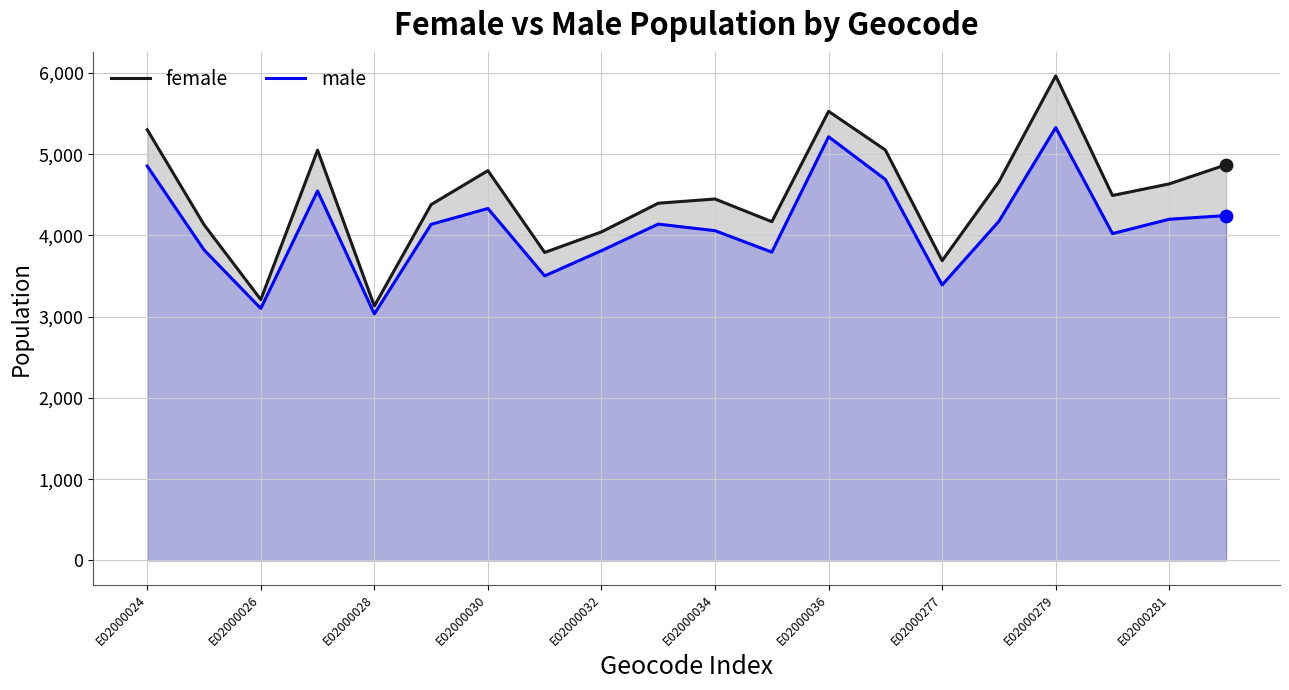

At how many categories does at least one series exceed 5360?

2